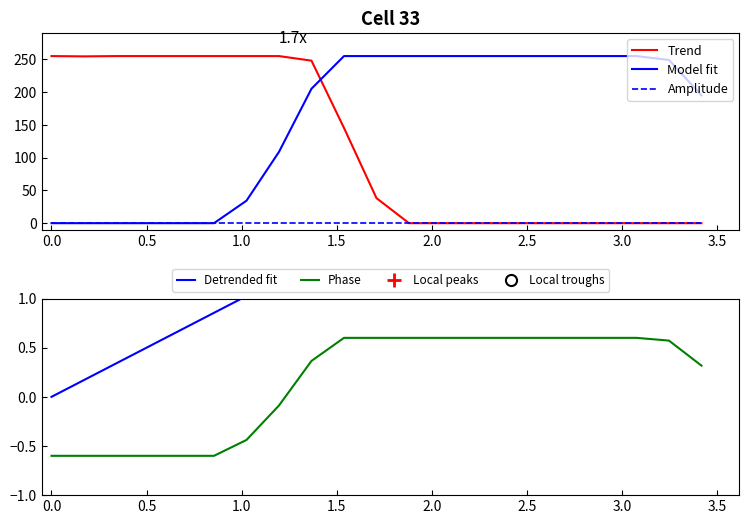

True or false: Amplitude and Detrended fit intersect in this chart.

False